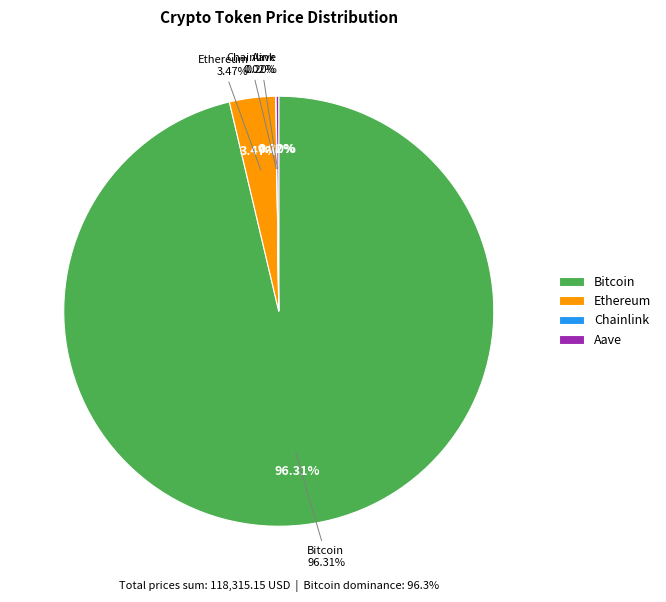

Is there any slice that represents more than half of the pie?

Yes